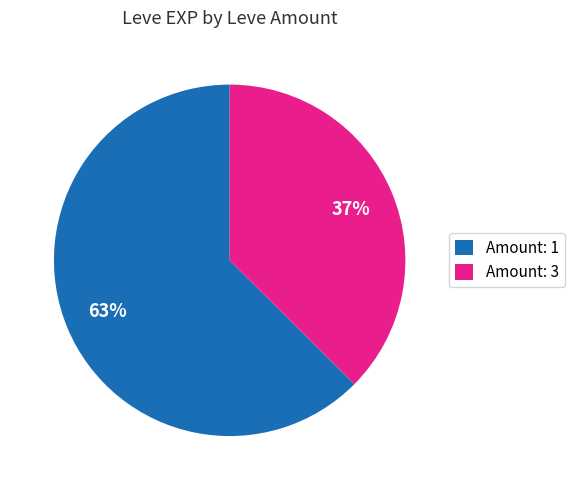

Rank the categories by value from lowest to highest.

Amount: 3, Amount: 1